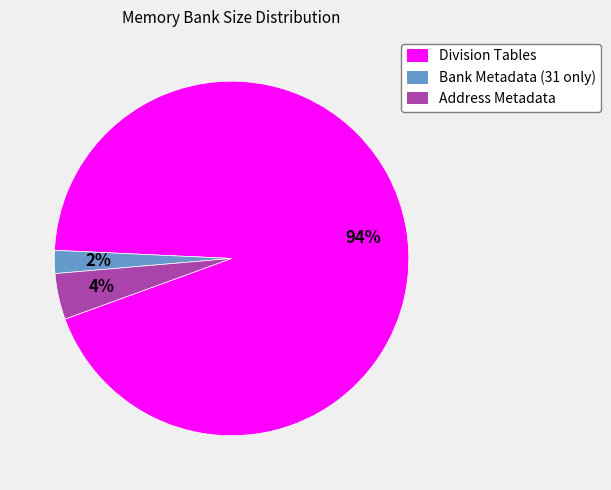

What is the smallest slice in the pie chart?

Bank Metadata (31 only)